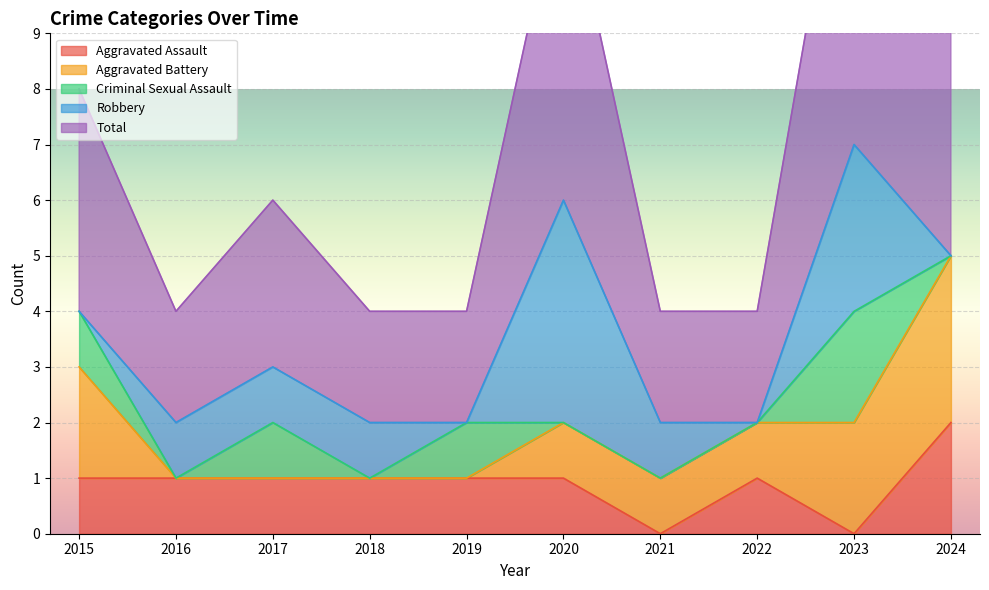

What is the spread (max minus min) of values at 2023?

7